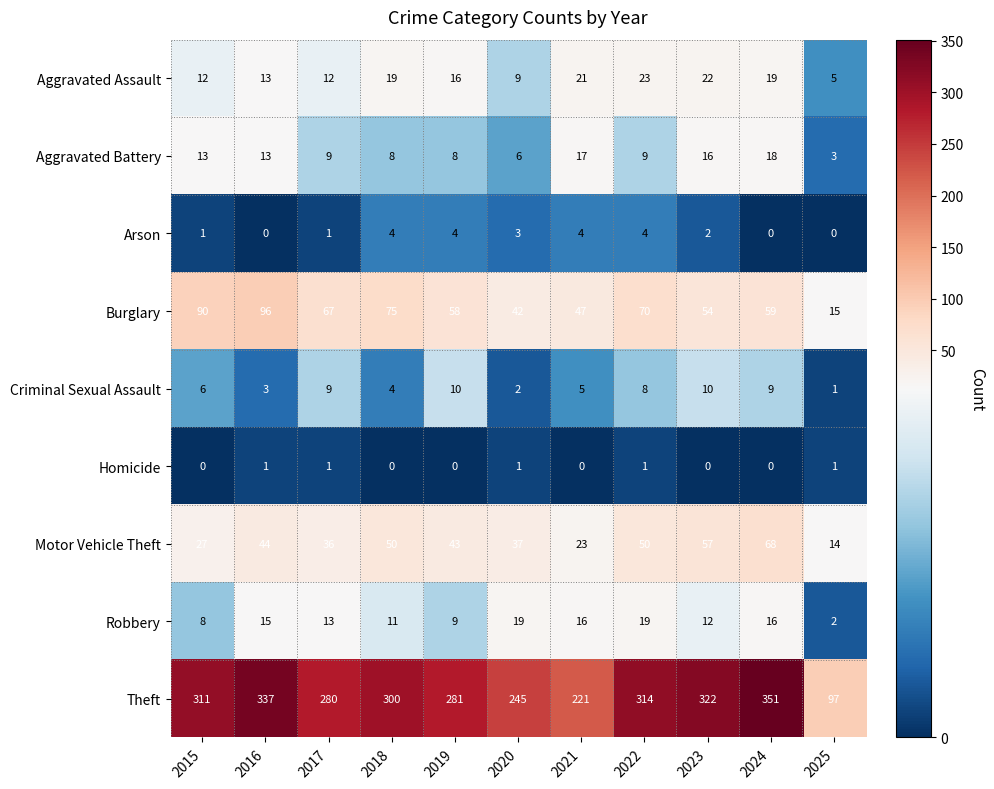

Rank the series at 2020 from highest to lowest value.

Theft, Burglary, Motor Vehicle Theft, Robbery, Aggravated Assault, Aggravated Battery, Arson, Criminal Sexual Assault, Homicide